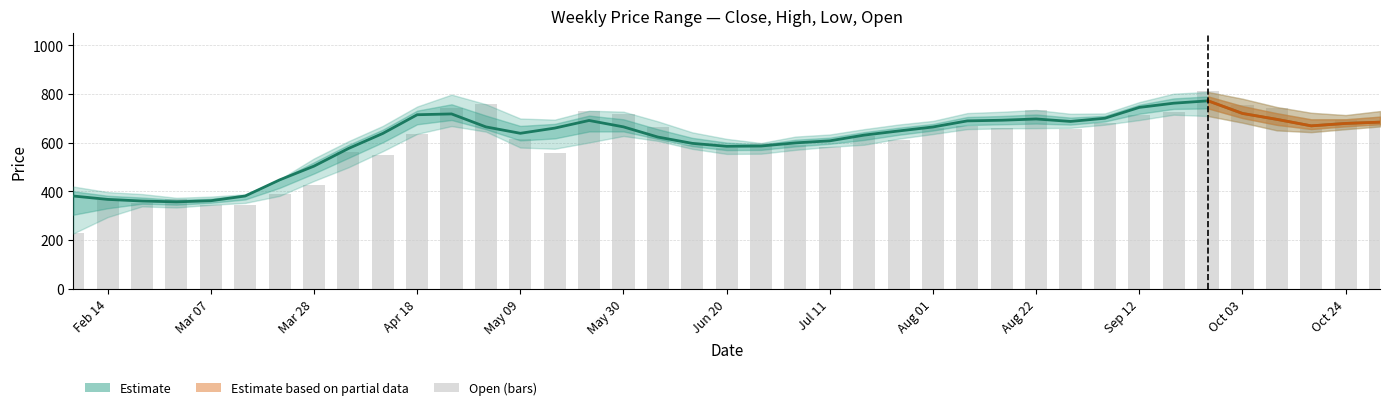

What is the total value across all series at 2022-10-17?

1324.4